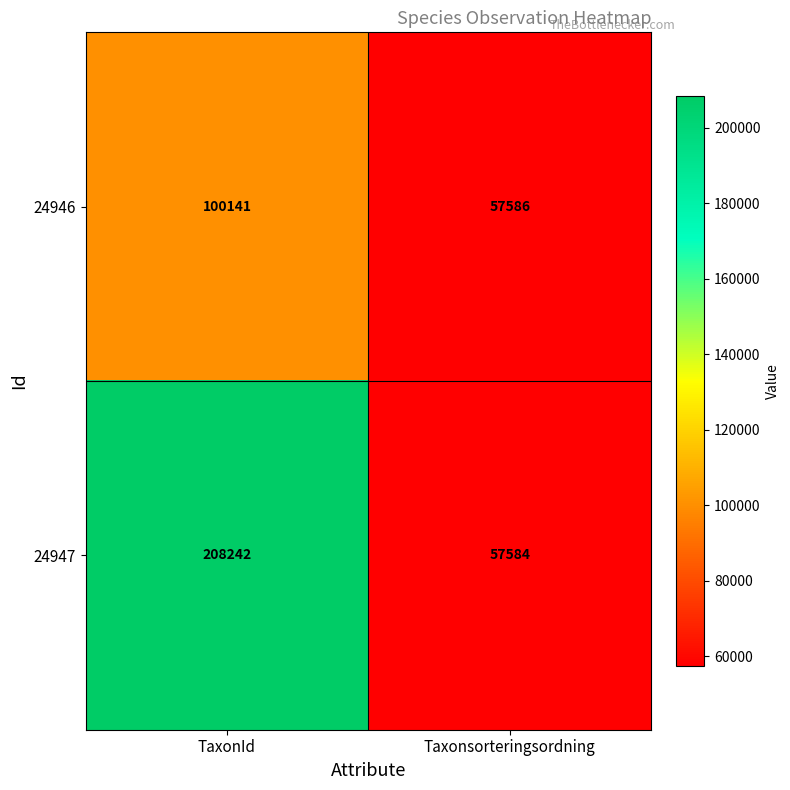

Read the 24946 value at Taxonsorteringsordning, to the nearest 10.

57590